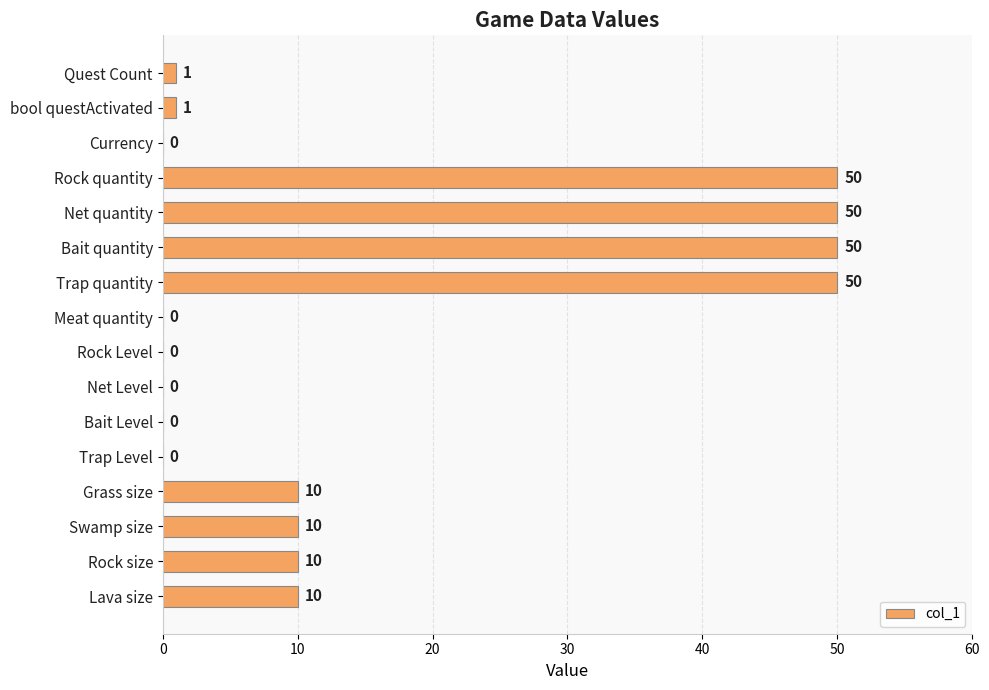

Between Bait Level and Swamp size, which is larger?

Swamp size